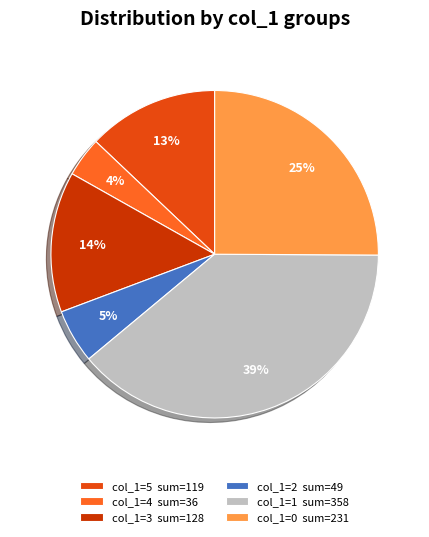

To the nearest percent, what is the average slice percentage?

17%